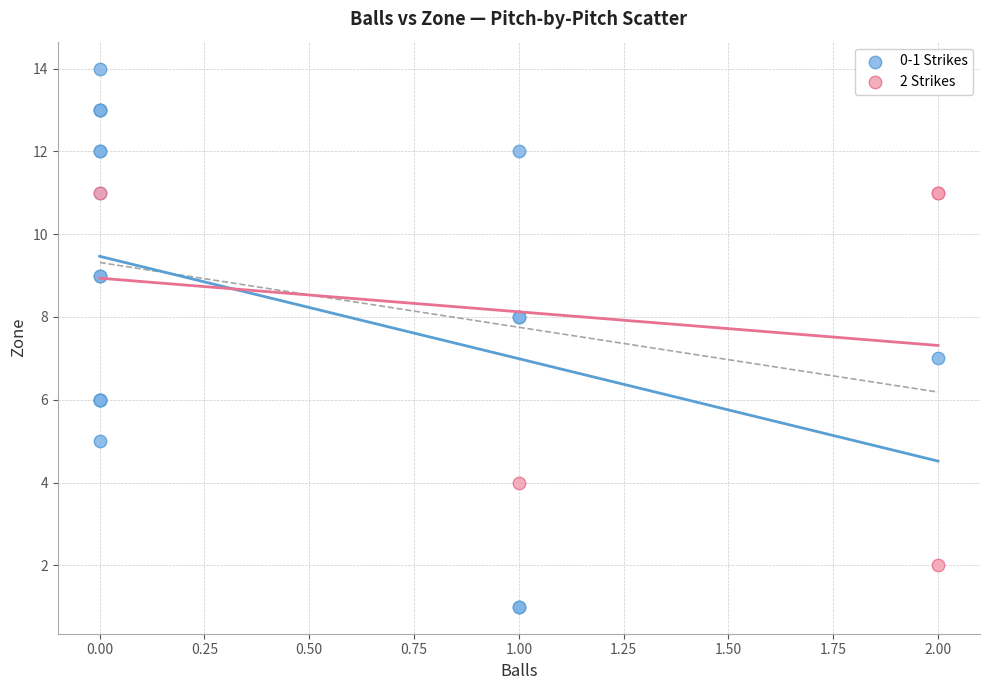

Which series contains the lowest Y value?

0-1 Strikes